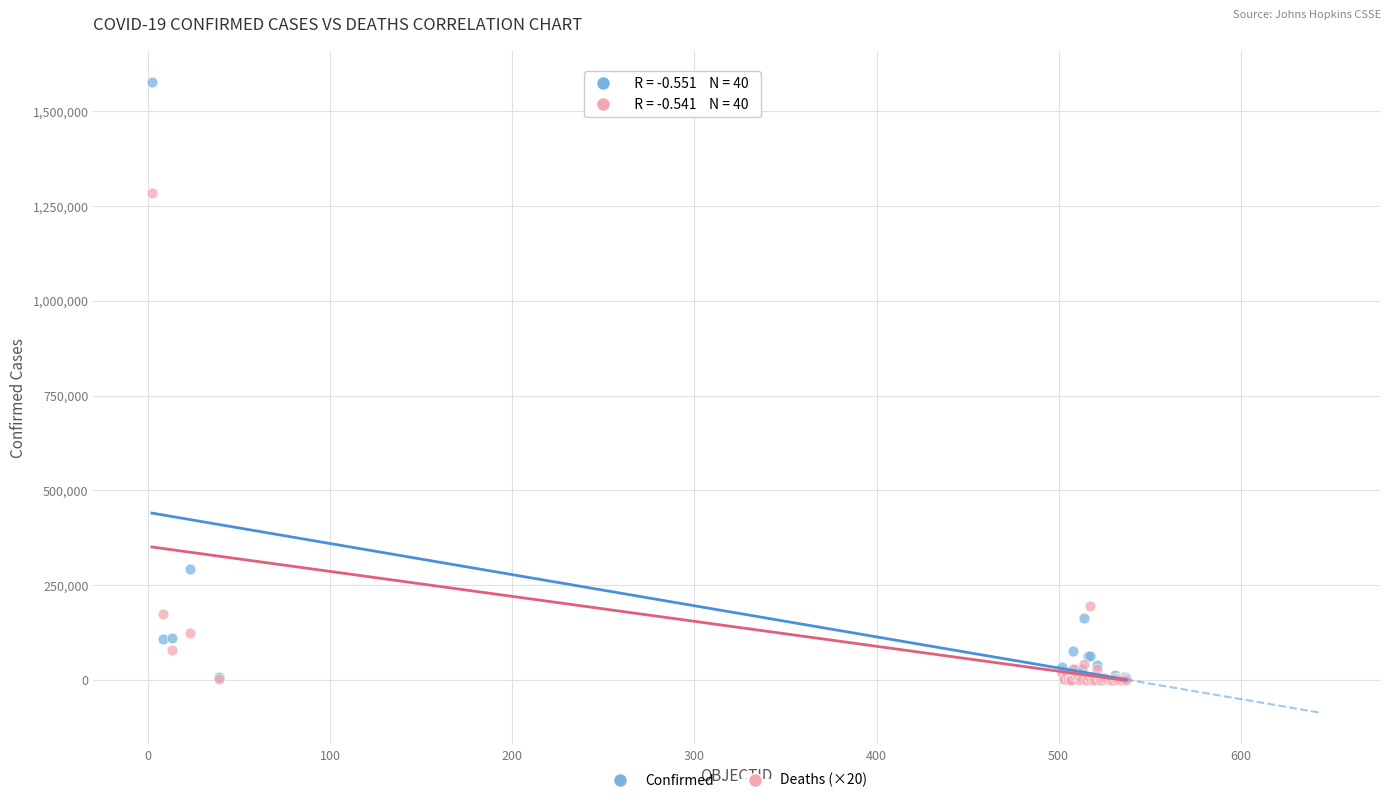

What are all the series names shown in the legend?

Confirmed, Deaths (×20)